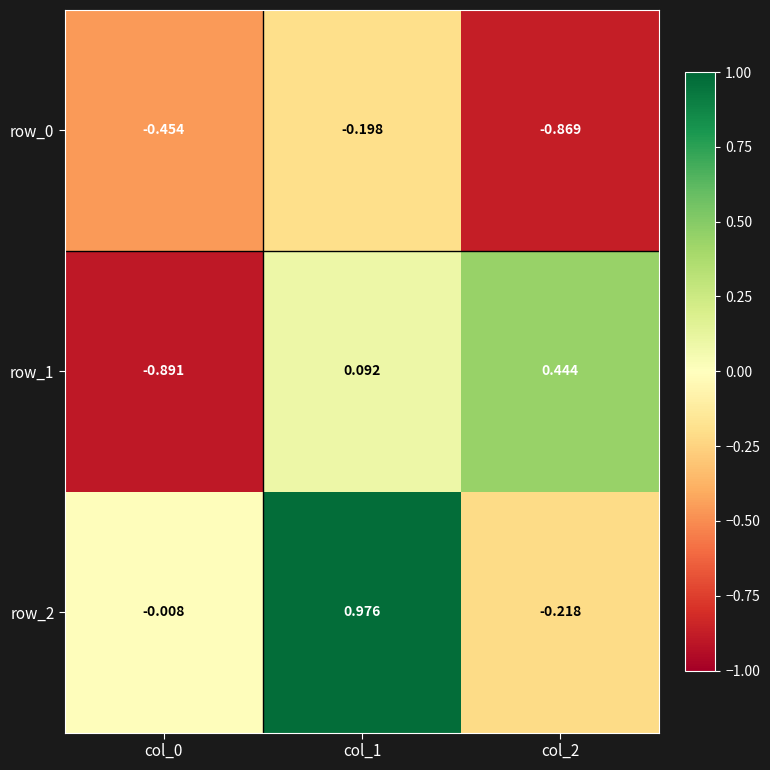

Is the value of row_1 at col_1 greater than the value of row_0 at col_0?

Yes